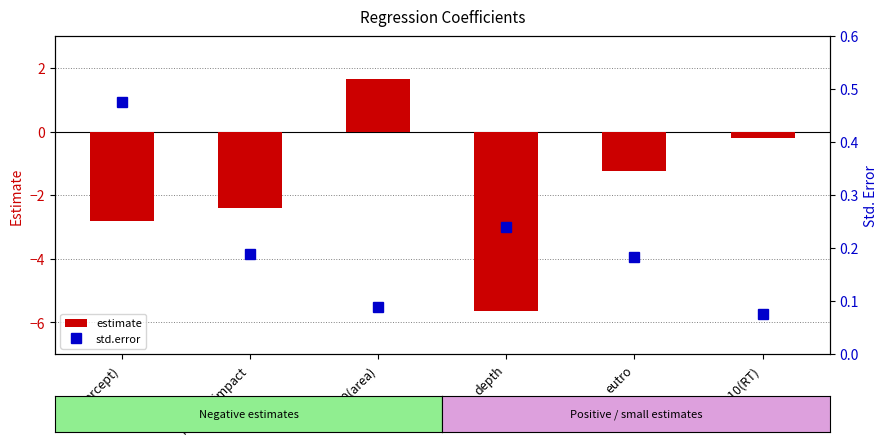

Which series has the largest range (max minus min)?

estimate